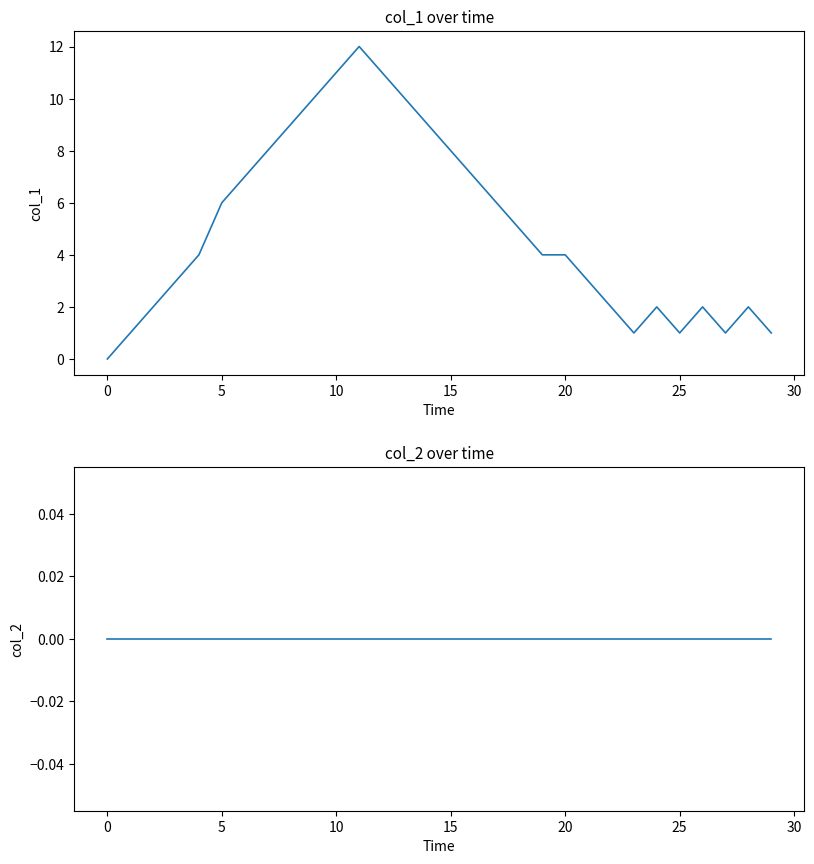

How many positive values does the col_1 series have?

29